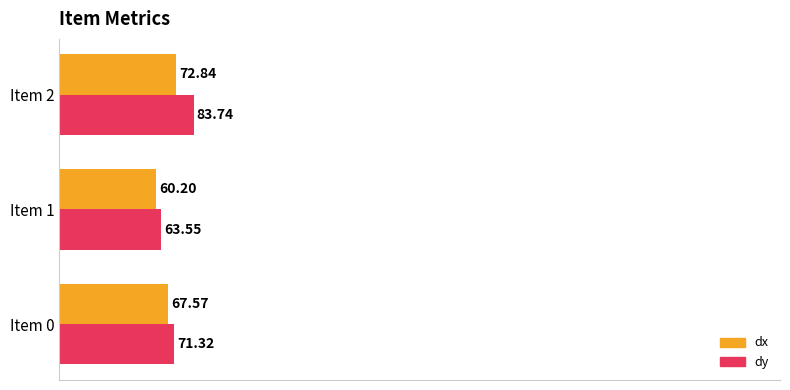

Rank the series by their average value, from highest to lowest.

dy, dx